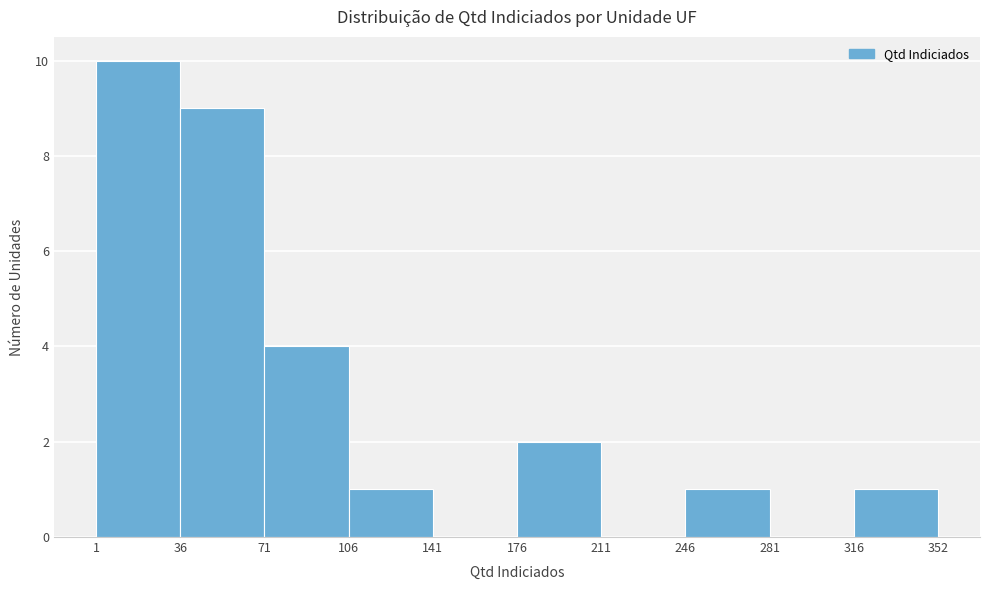

How tall is the bar that spans 246 to 281 on the x-axis? The values are not printed on the chart, so give them approximately, as read against the axis.

1